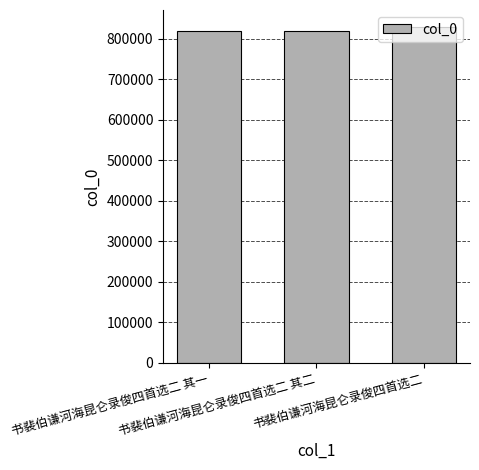

What is the minimum value shown in the chart?

819583